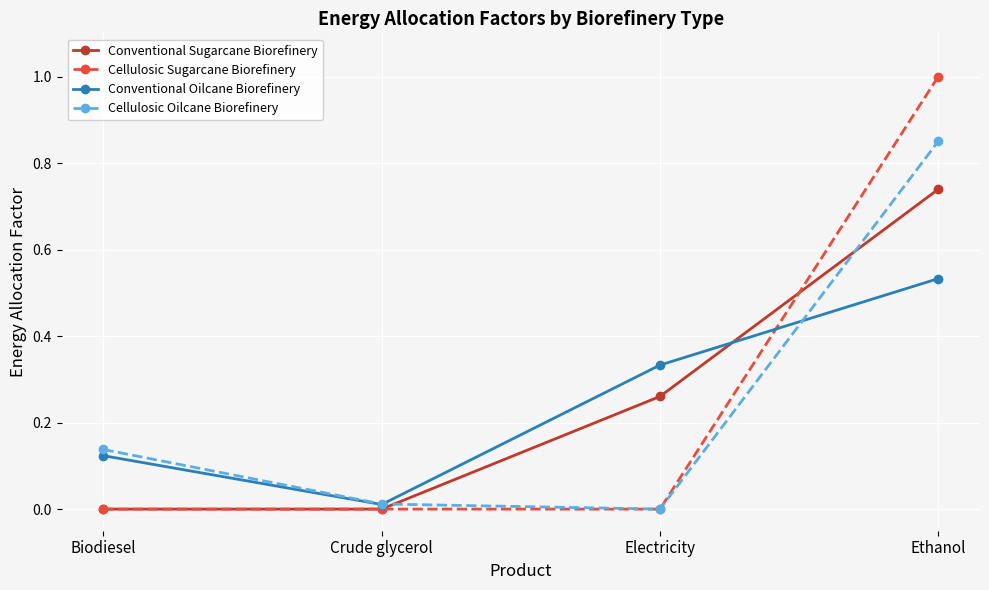

Is it true that Conventional Sugarcane Biorefinery equals -0.2 at Biodiesel?

False